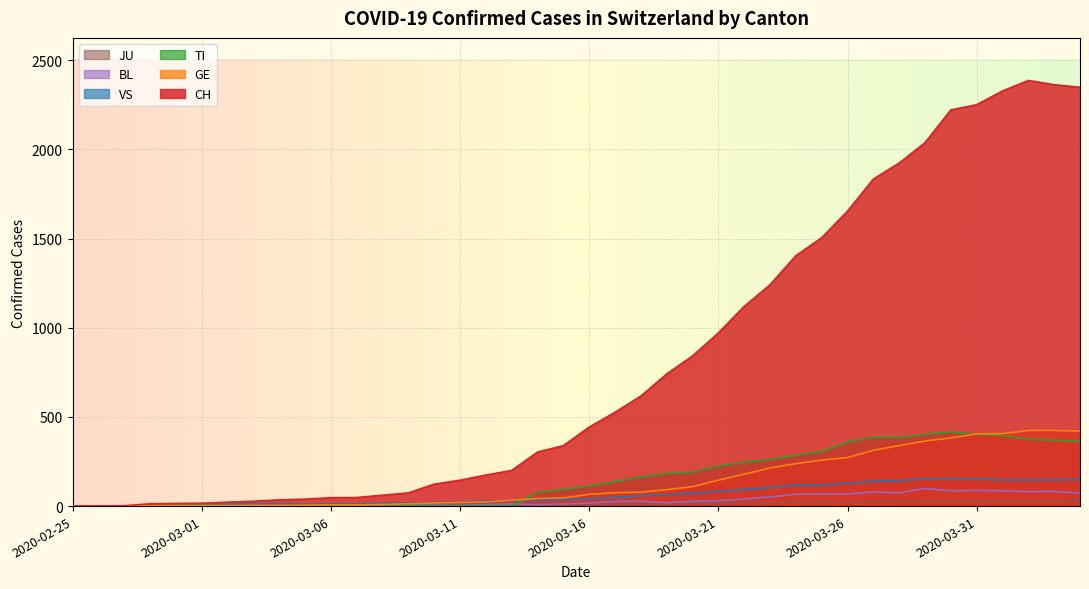

True or false: GE and CH intersect in this chart.

False